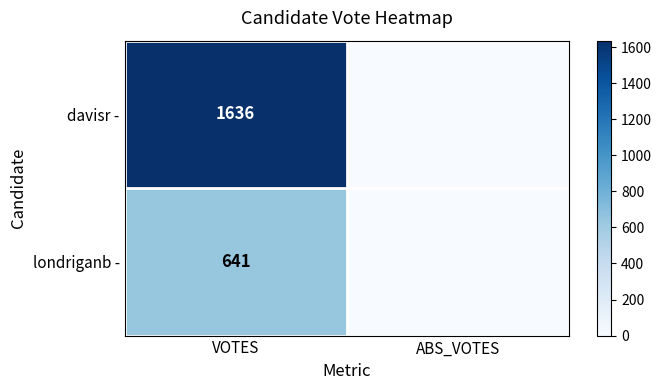

What is the total value across all series at VOTES?

2277